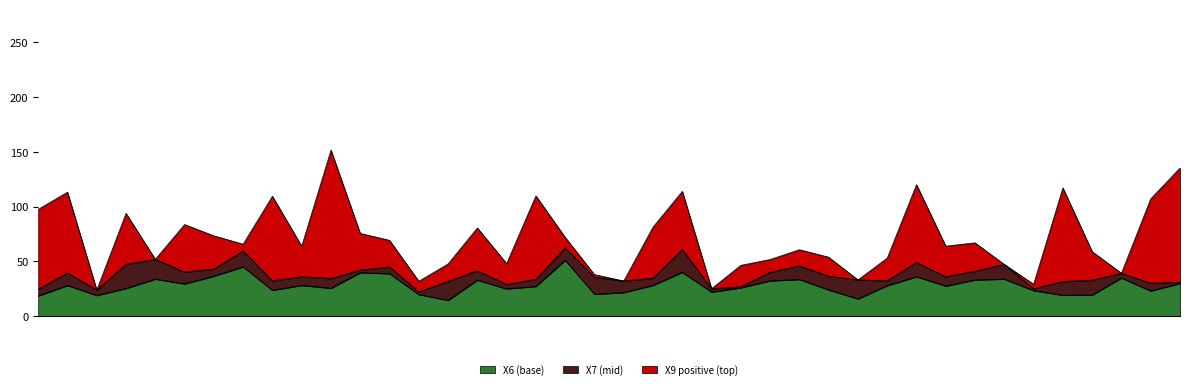

Which has a higher value, 14 or 29?

14